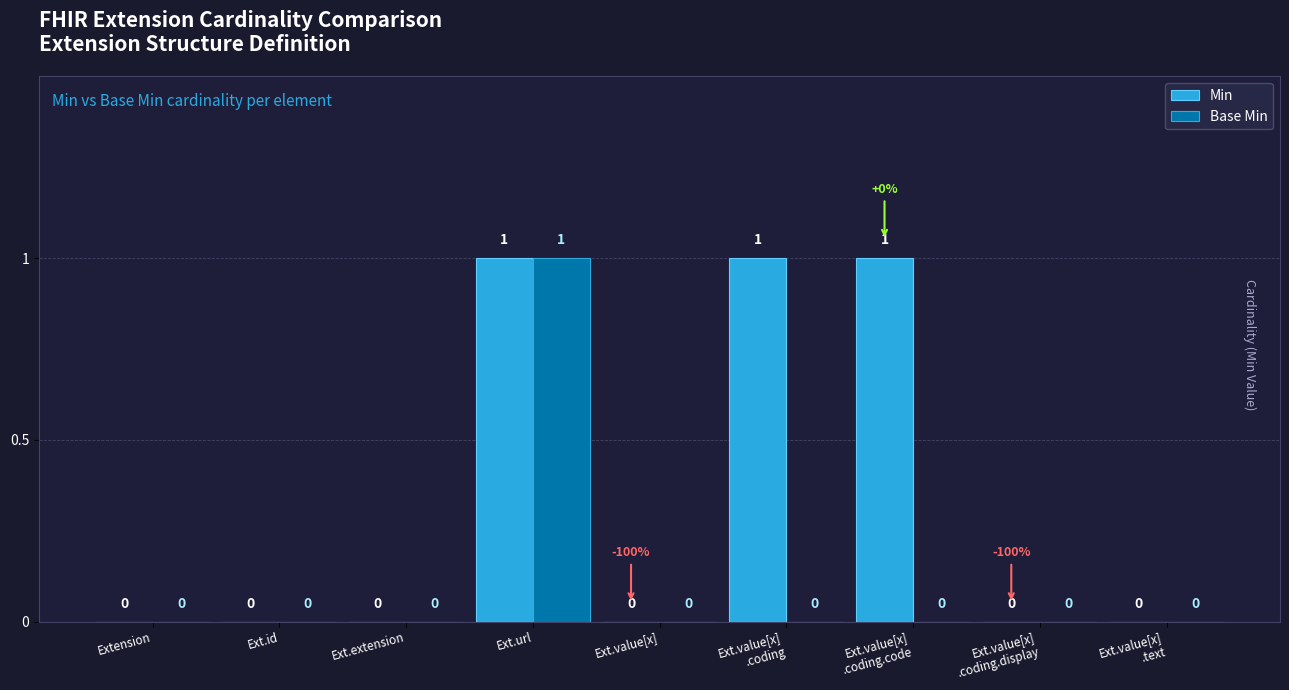

What is the maximum value shown in the chart?

1